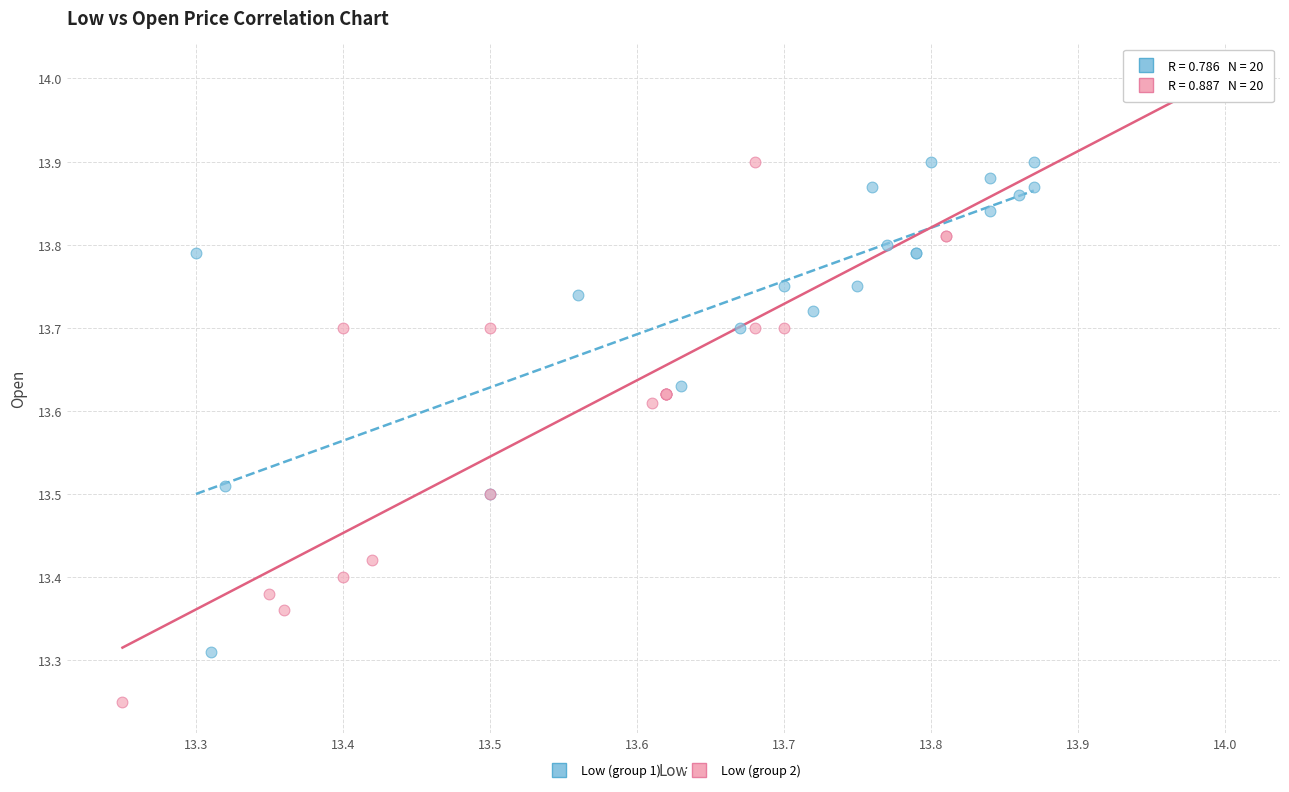

Which series has the widest spread of Y values?

Low (group 2)